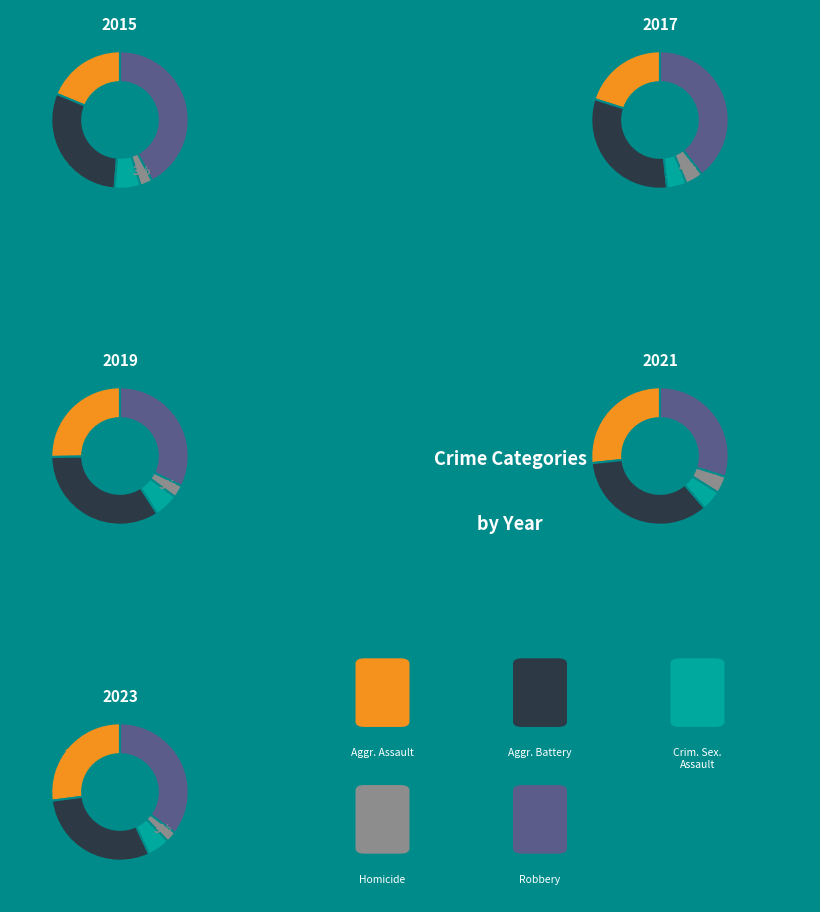

Does 5 account for over 50% of the chart?

No